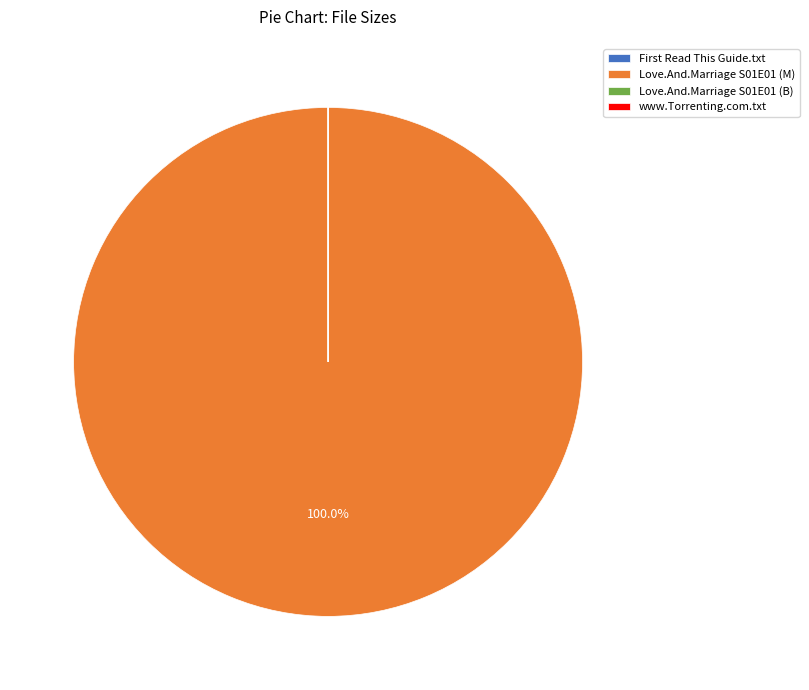

Which category accounts for the majority?

Love.And.Marriage S01E01 (M)